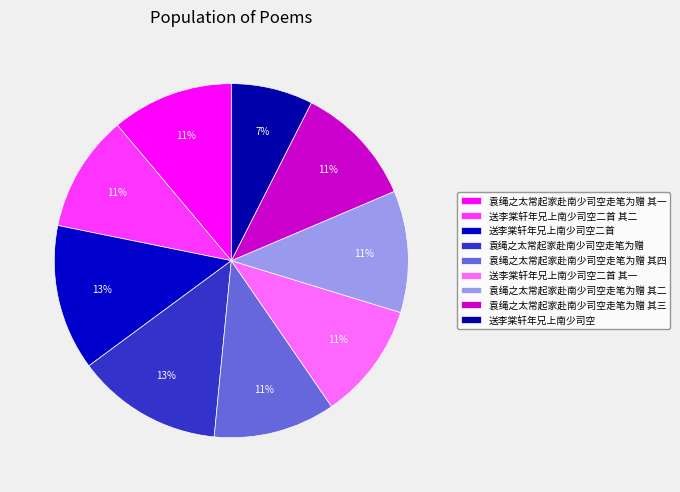

Which slice is the smallest?

送李棠轩年兄上南少司空